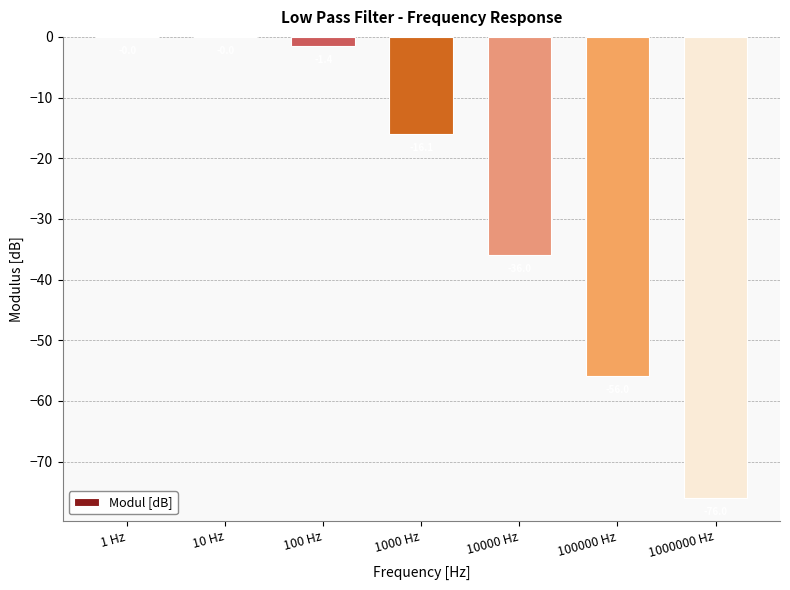

What is the change in value from 1000 Hz to 100000 Hz?

-39.9